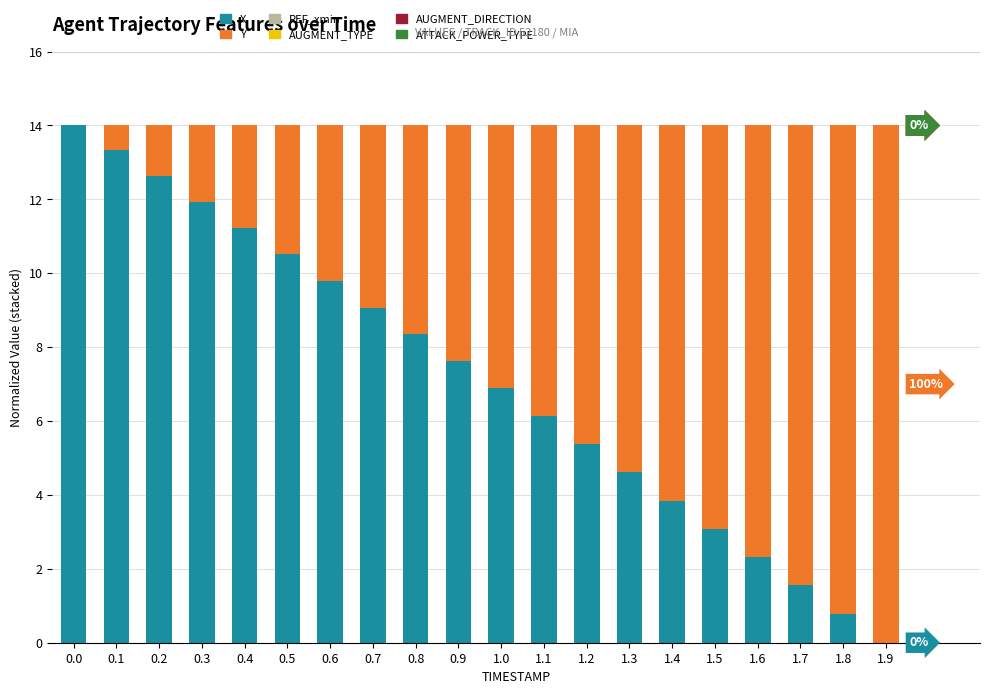

What is the maximum value for X?

14.0